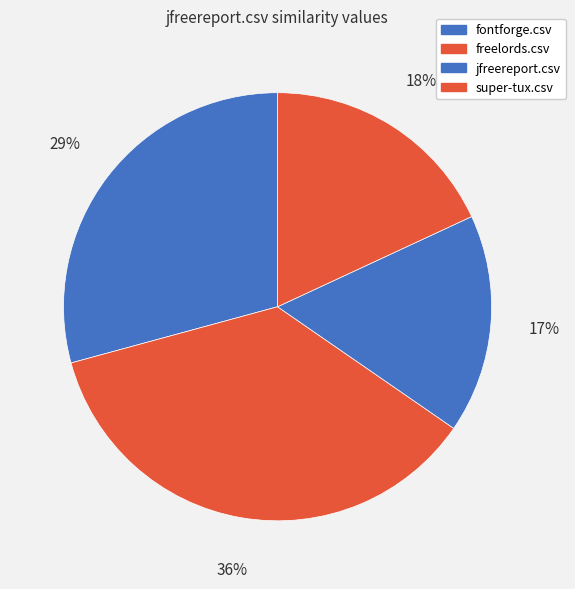

To the nearest percent, what is the average slice percentage?

25%